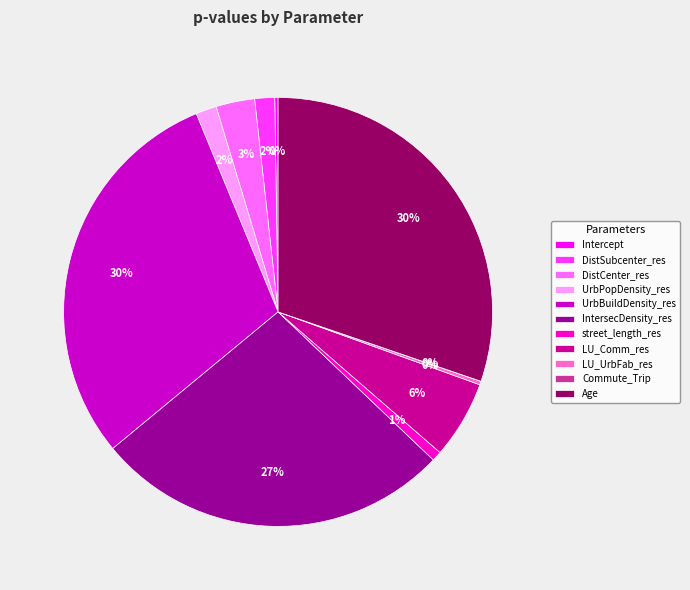

To the nearest percent, what is the average slice percentage?

9%